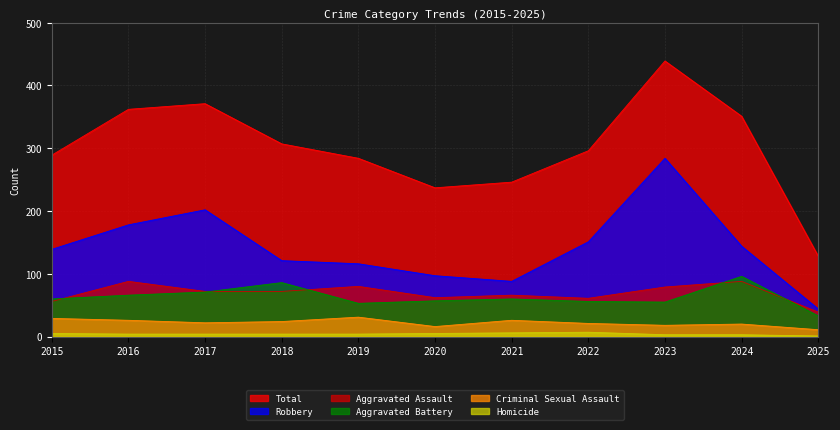

Where is the first local minimum for Robbery?

2021